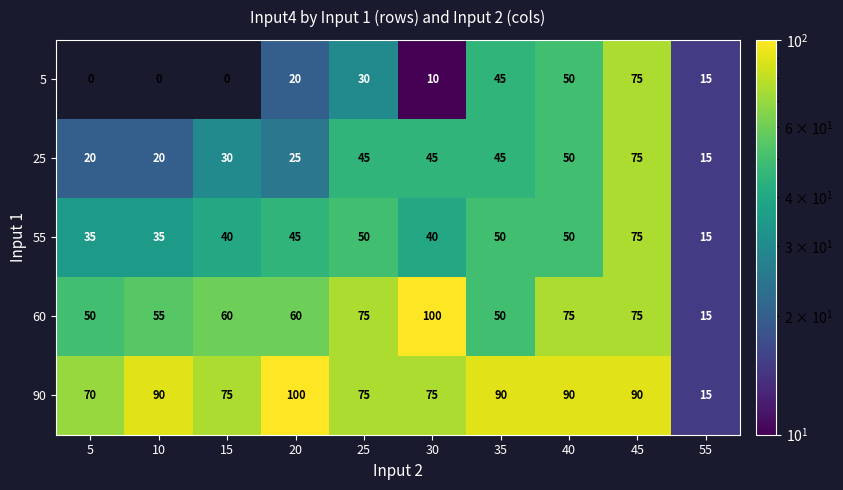

Is it true that 60 equals 47 at 25?

False